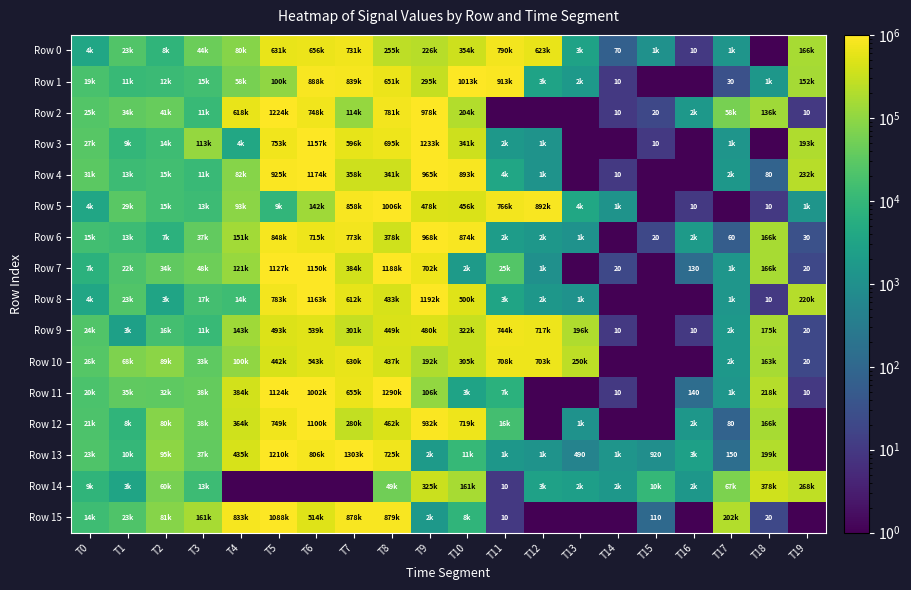

What is the minimum value for Row 7?

0.1